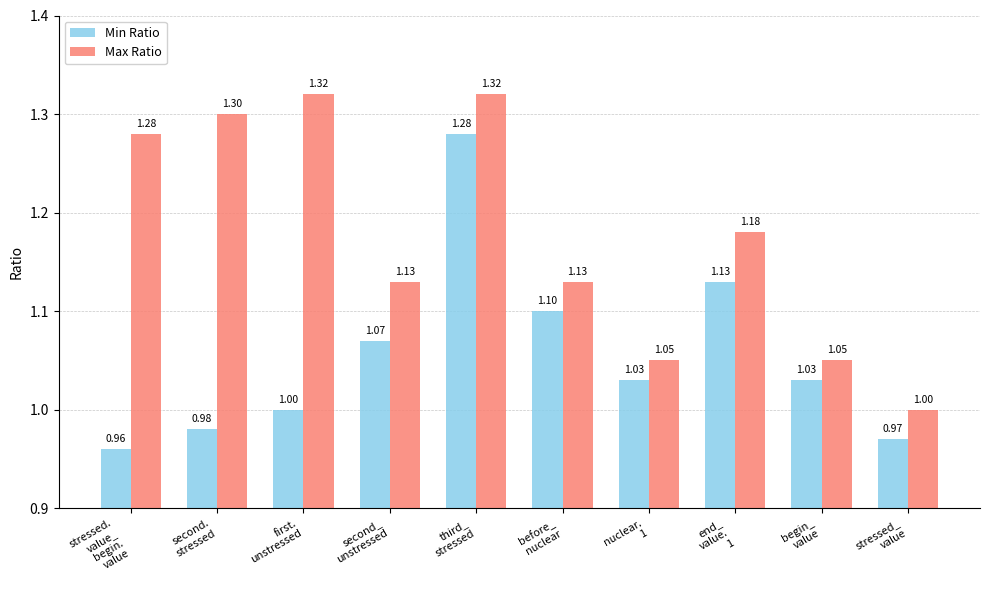

How many bars are there in total?

20